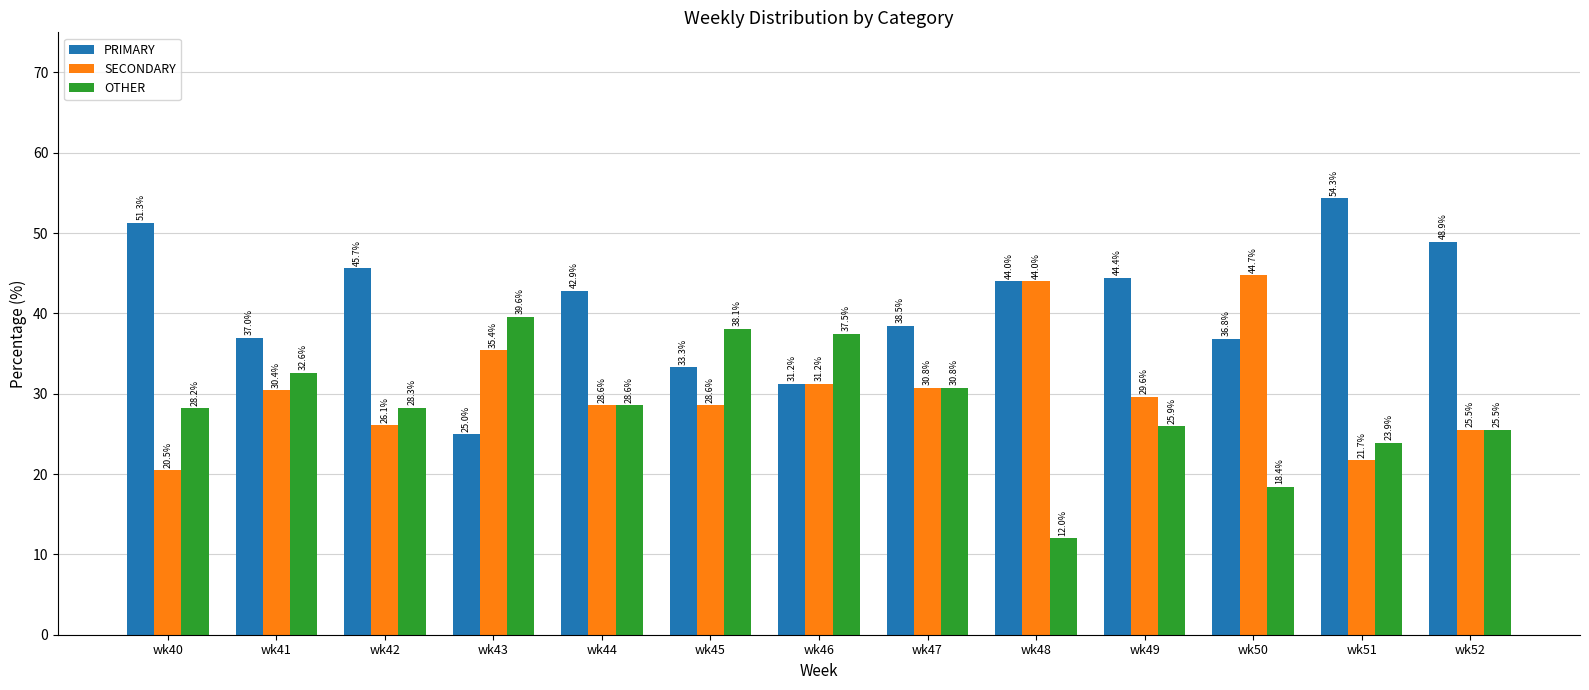

What is the difference between the SECONDARY values at wk46 and wk40?

10.7